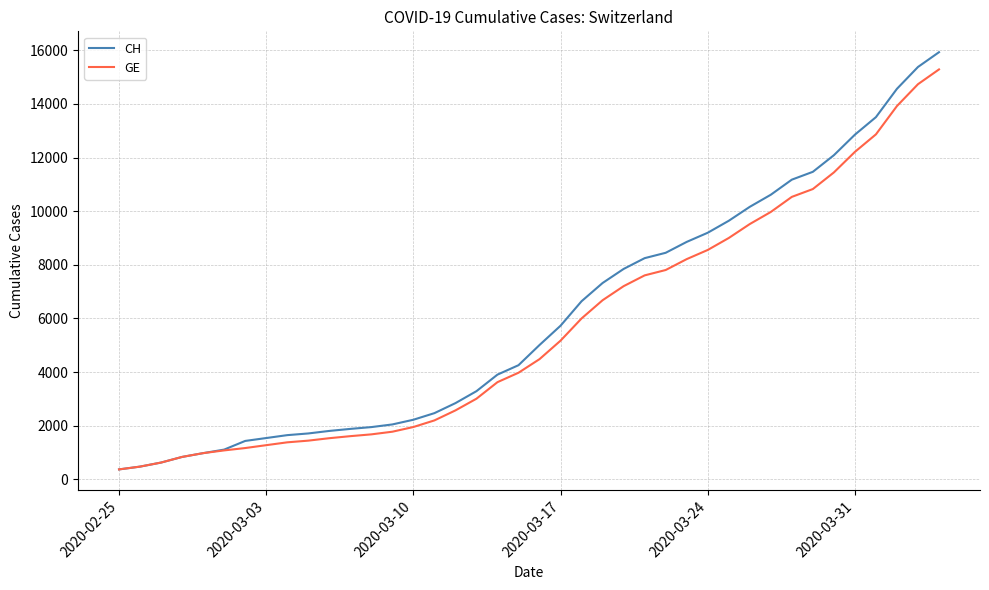

What is the average value of the GE series?

5641